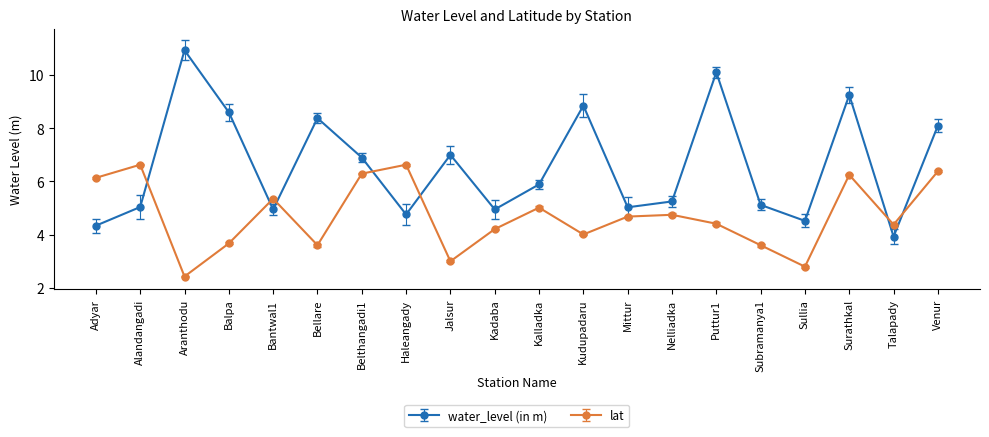

What are all the series names shown in the legend?

water_level (in m), lat